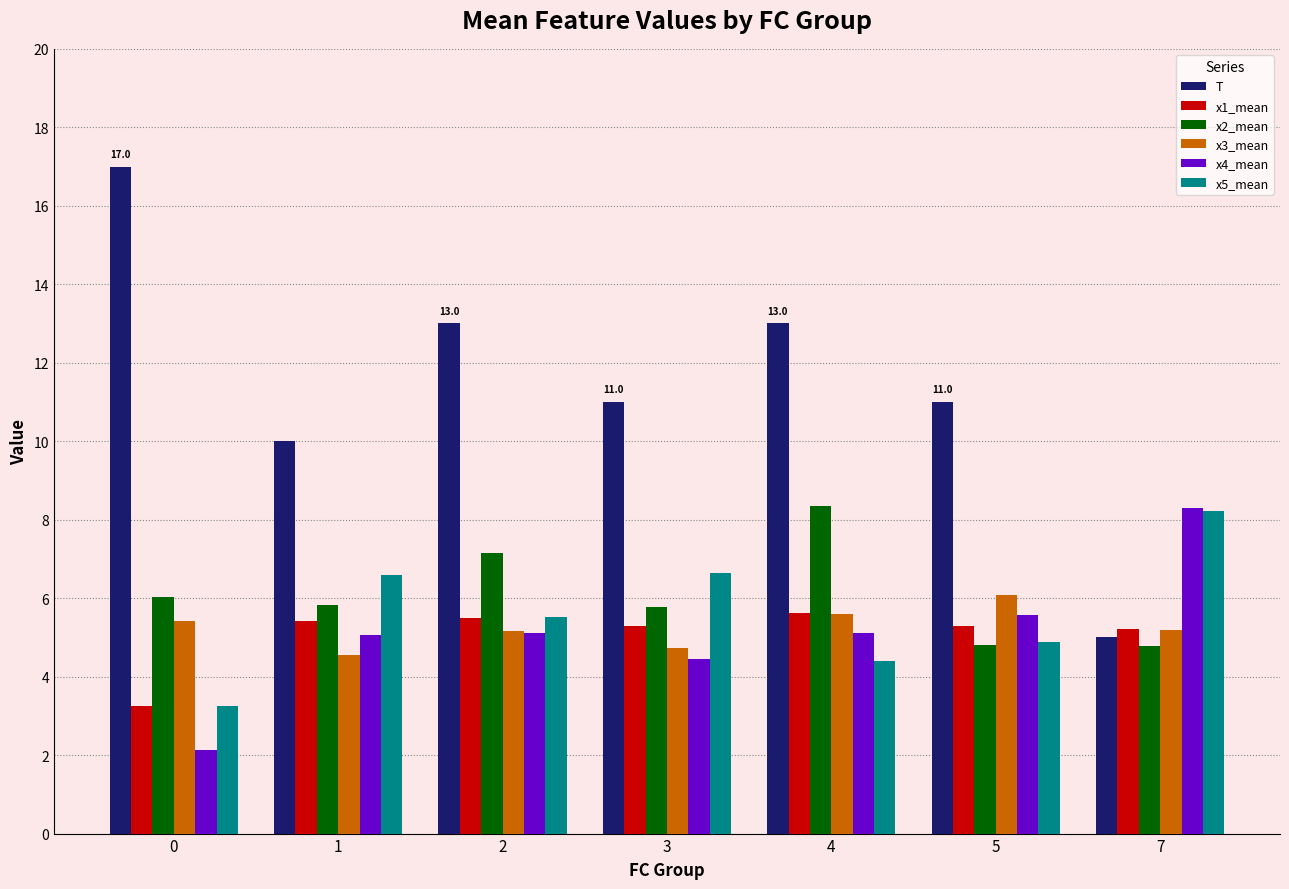

Are the bars grouped side by side (vs. stacked)?

Yes